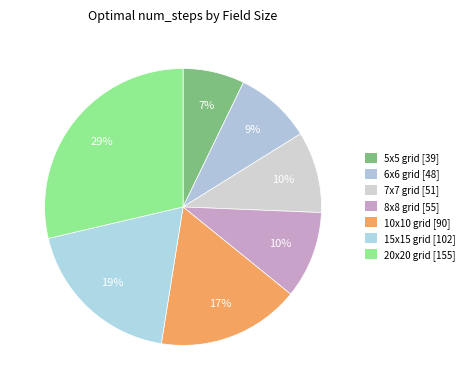

To the nearest percent, what portion does 8x8 grid represent?

10%